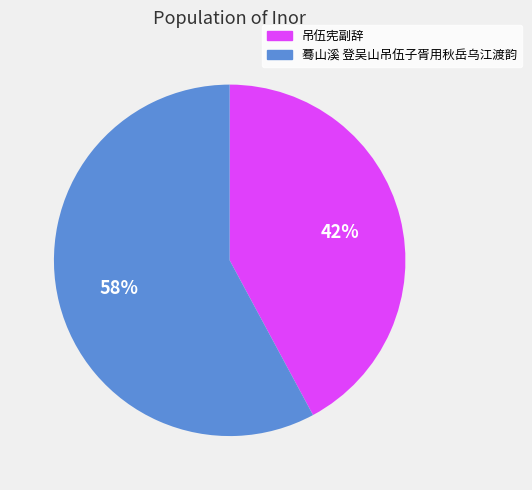

Is it true that 吊伍宪副辞 is 42% of the pie?

True